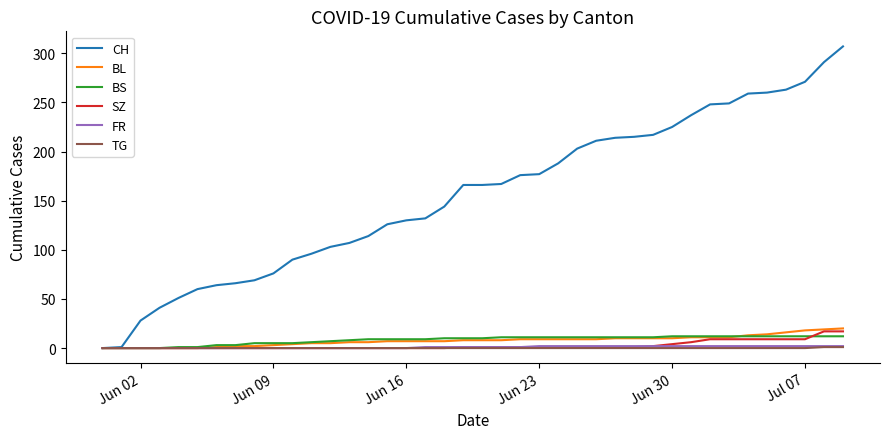

How many distinct data groups are displayed?

6